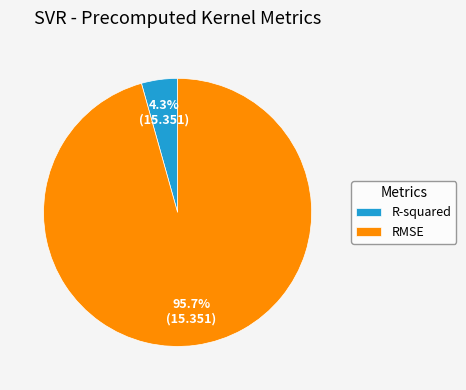

What is the smallest slice in the pie chart?

R-squared